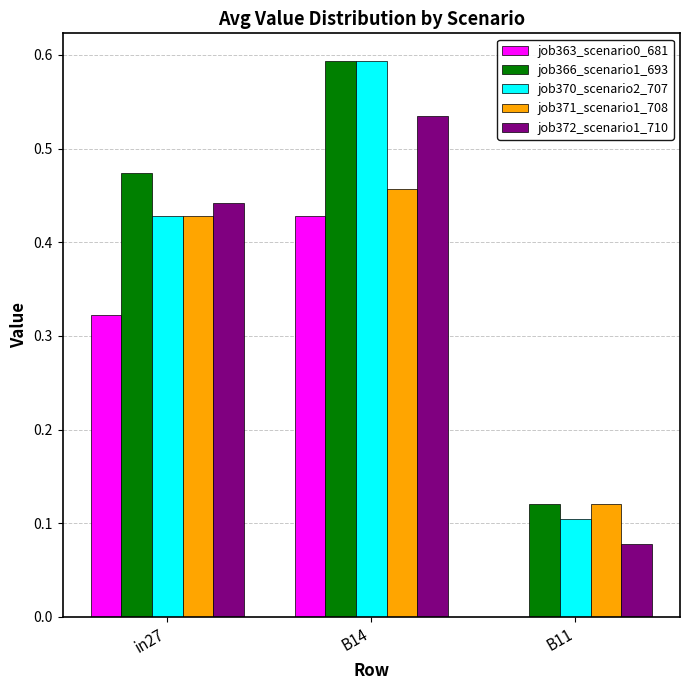

Which series changed the most between in27 and B11?

job372_scenario1_710